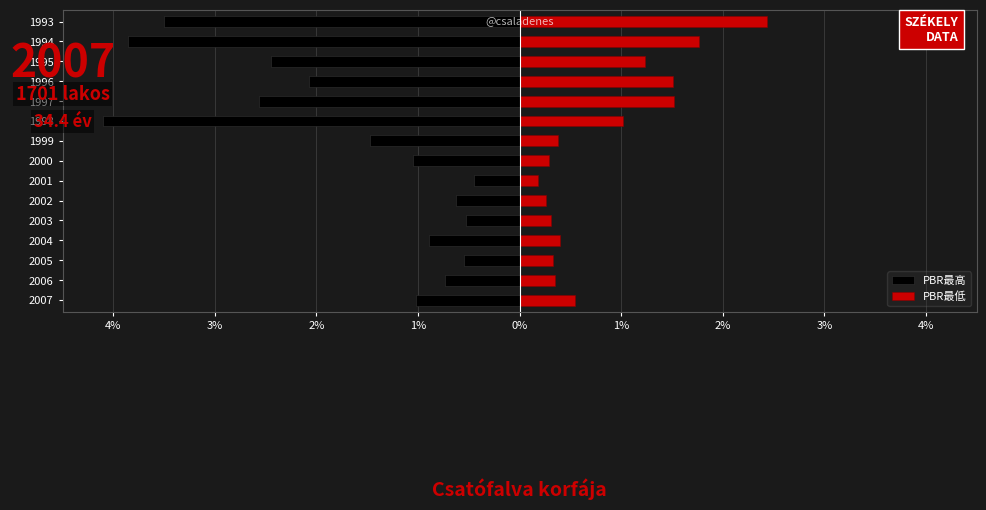

List the series in order of their overall mean, highest first.

PBR最低, PBR最高